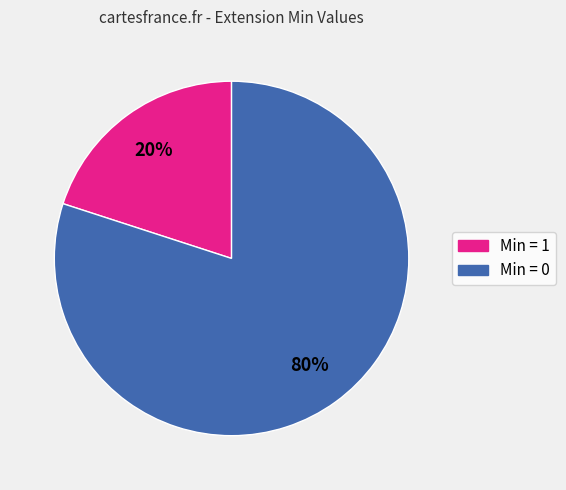

To the nearest percent, what is the difference between the largest and smallest slice percentages?

60%